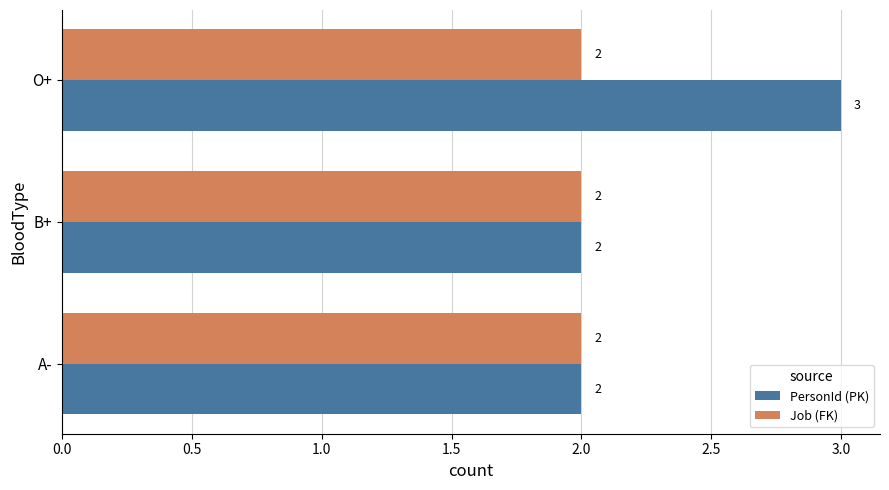

What is the sum of all Job (FK) values?

6